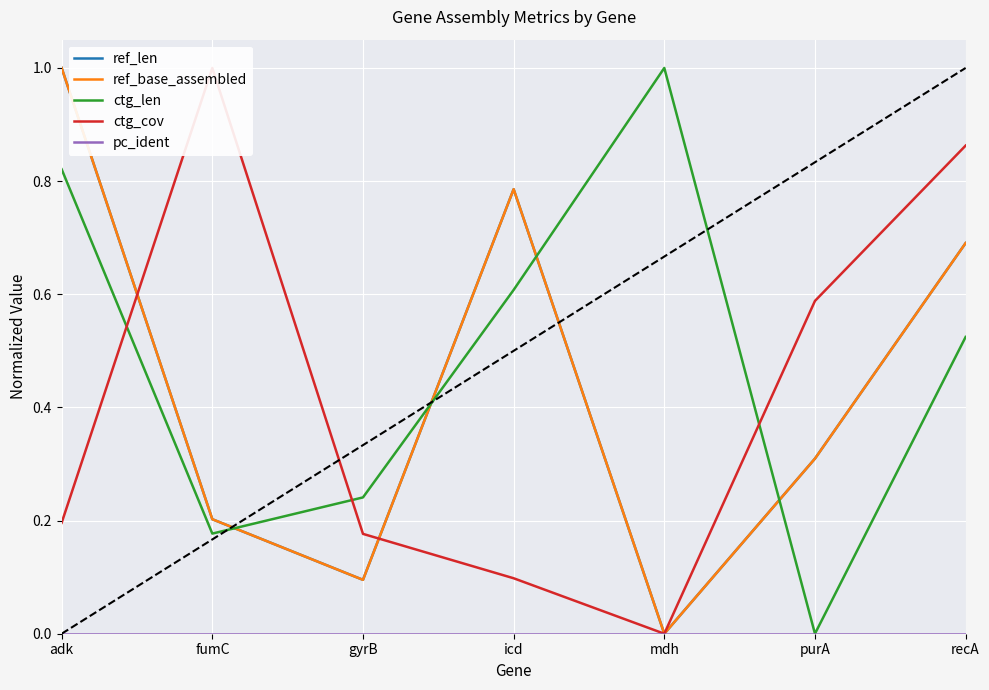

True or false: ctg_cov and pc_ident intersect in this chart.

False